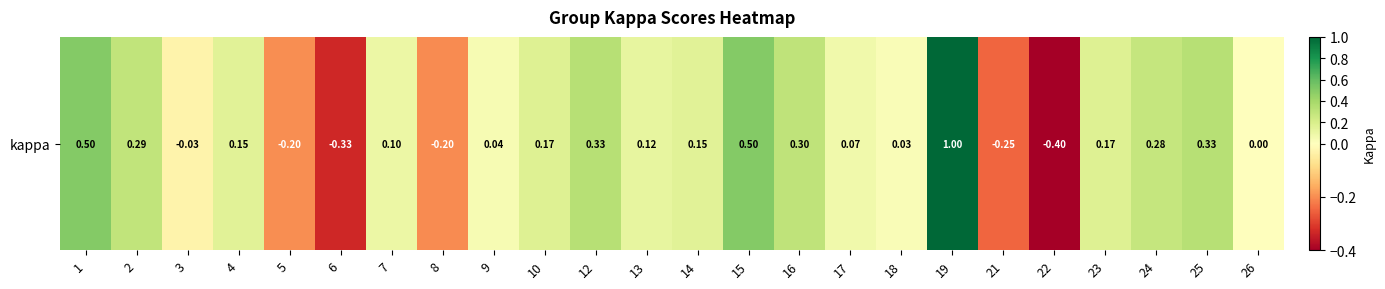

What is the difference between the maximum and minimum values?

1.4